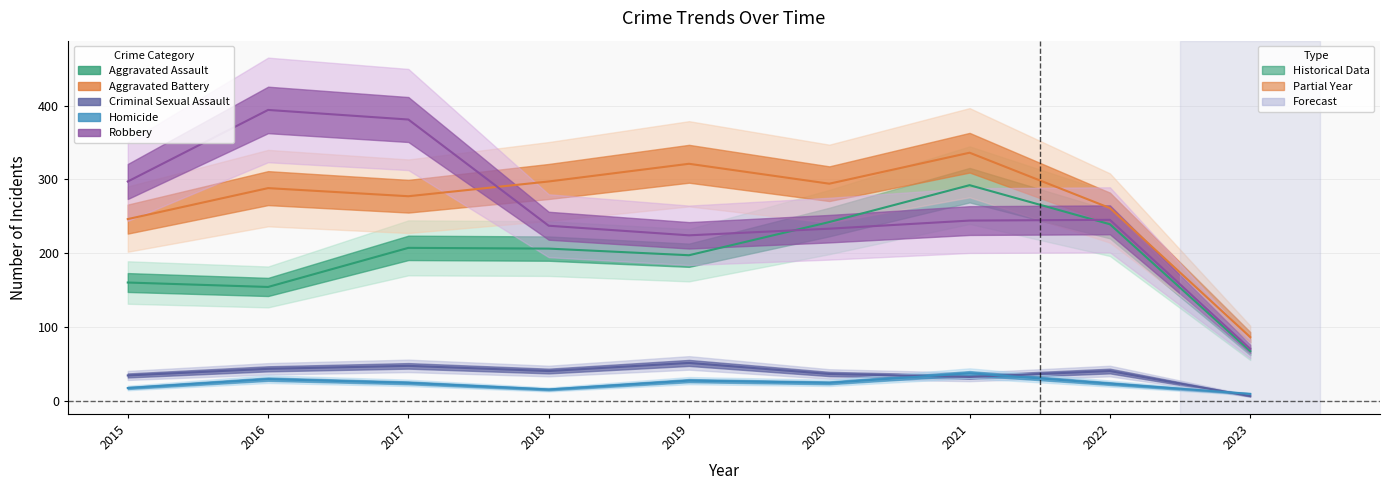

Which series has the largest total across all categories?

Aggravated Battery